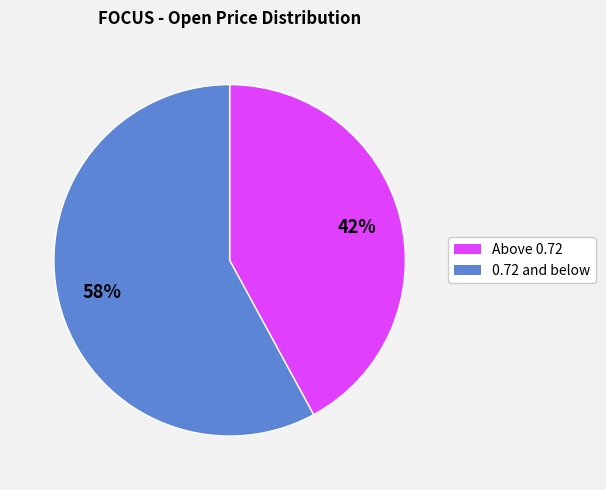

To the nearest percent, what is the difference between the largest and smallest slice percentages?

16%